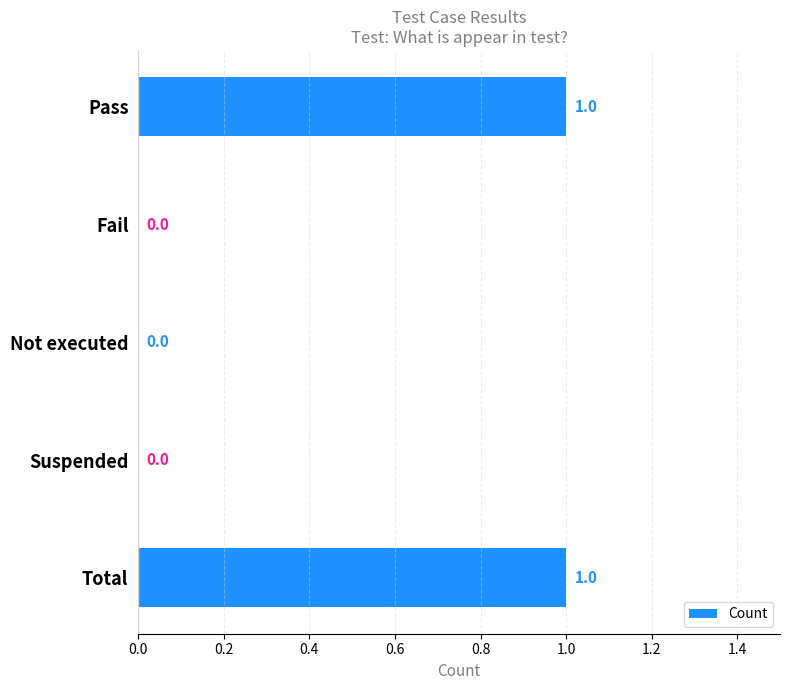

The chart shows a value of 0 at Pass. True or false?

False